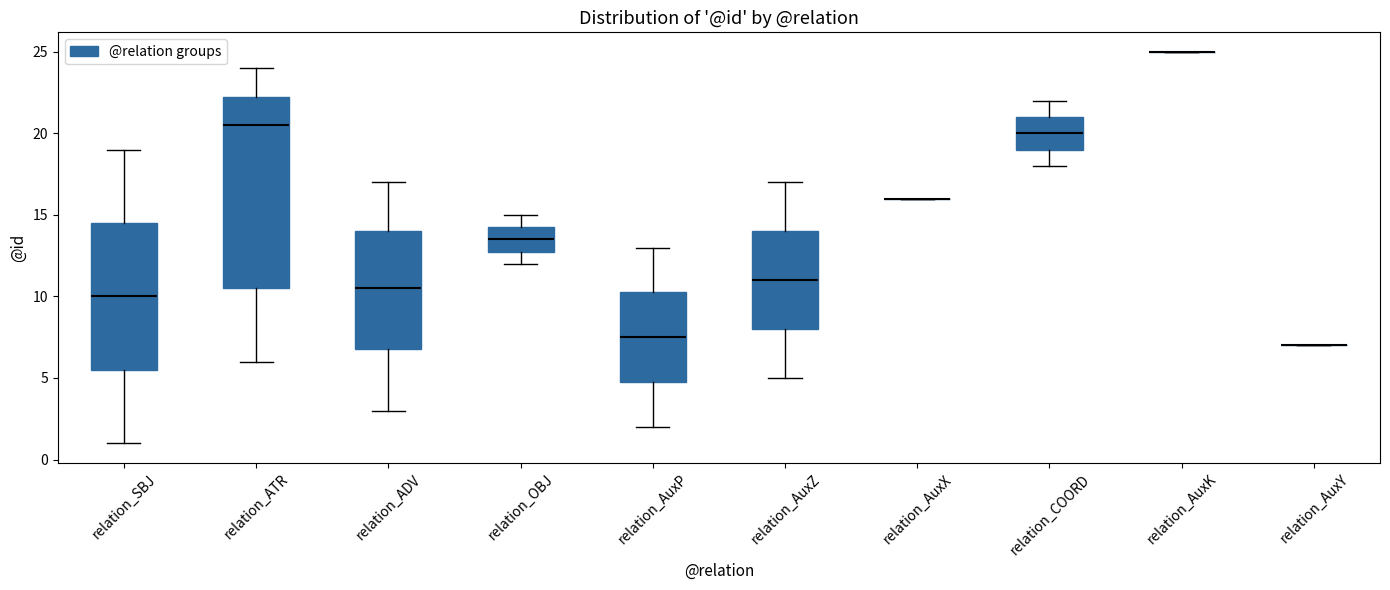

Comparing the boxes themselves (not the whiskers), which one is the tallest?

relation_ATR